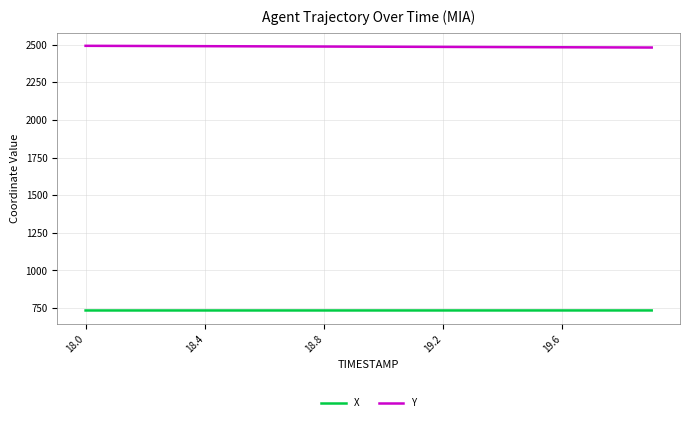

Does the chart display data point markers on the line(s)?

No